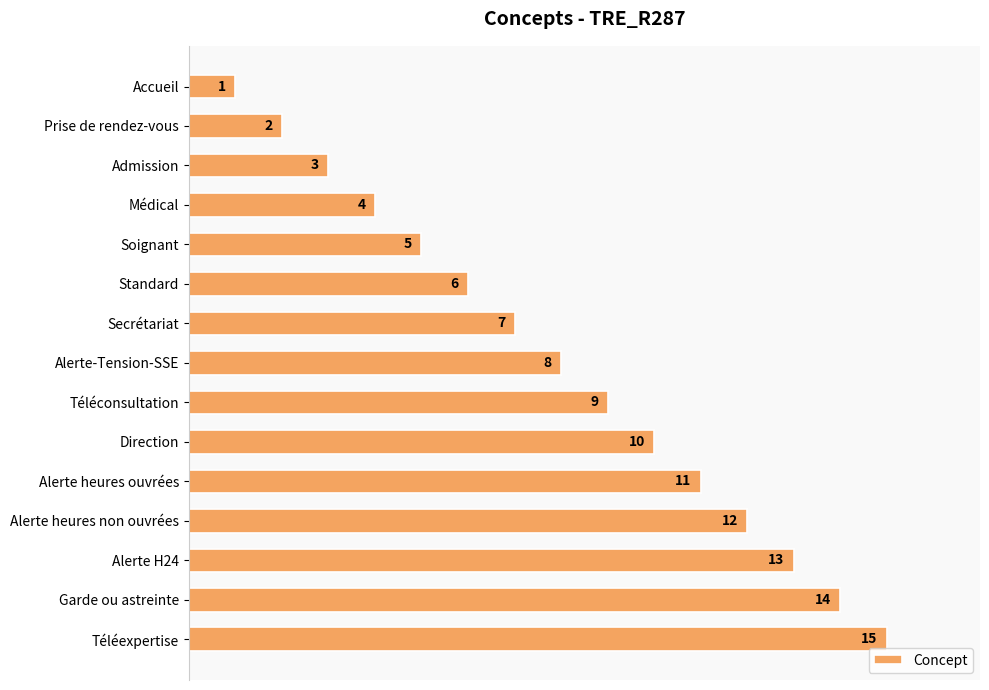

What is the average value?

8